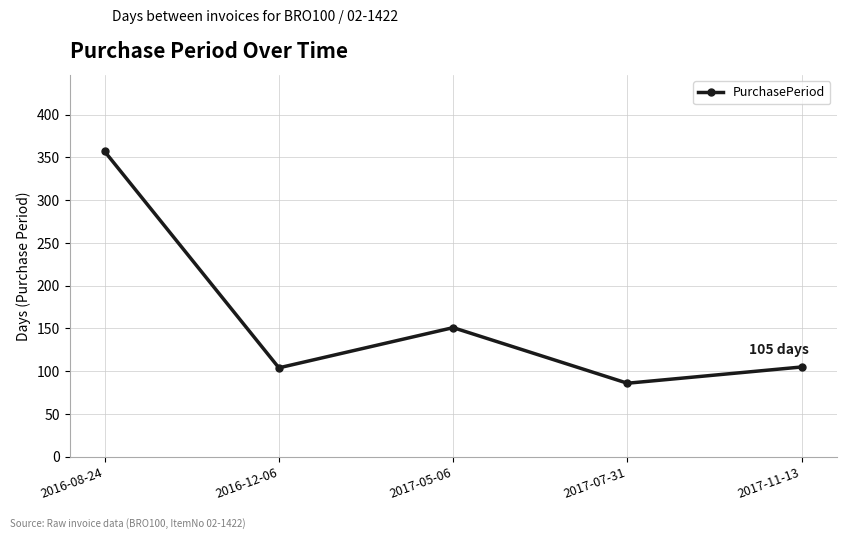

What is the label of the 4th point from the left?

2017-07-31